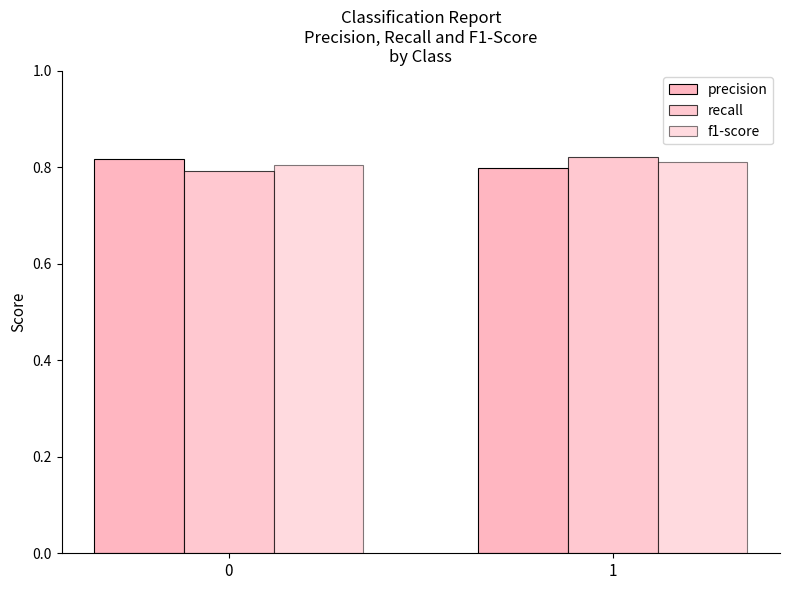

What is the smallest value displayed?

0.8